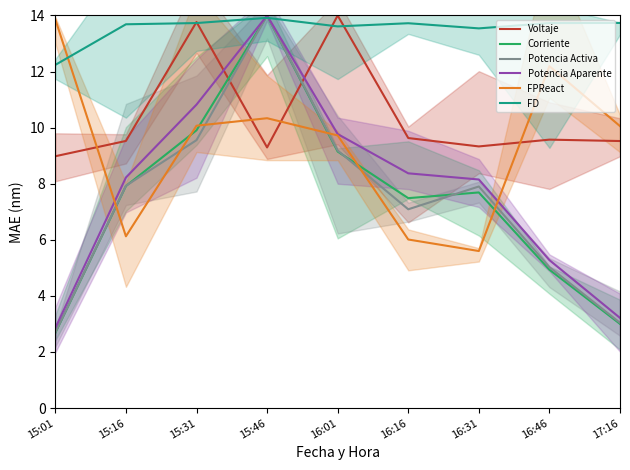

What is the sum of the Potencia Aparente values at 16:16 and 16:31?

16.5